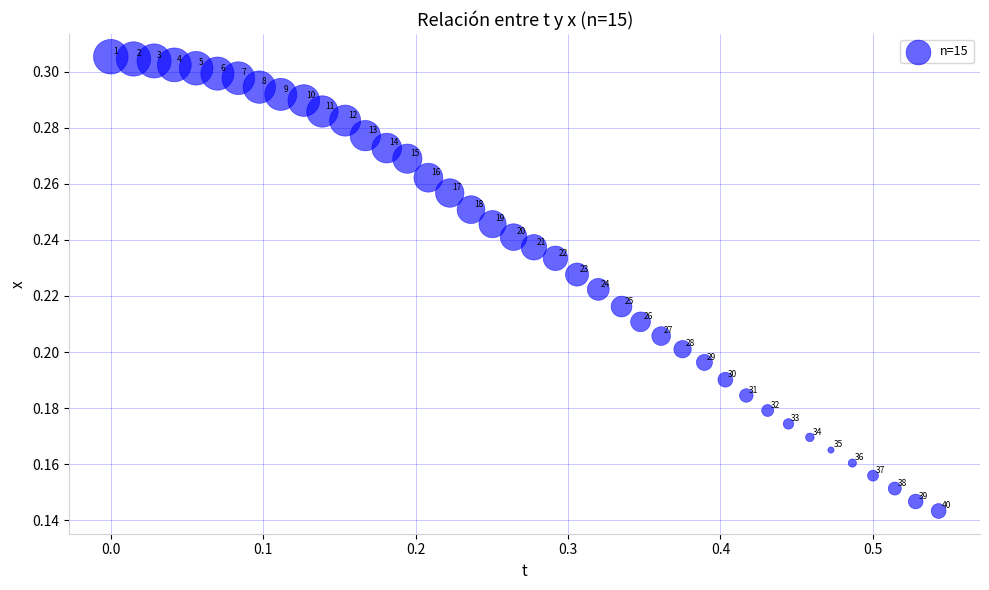

What is the range of X values (max minus min)?

0.5